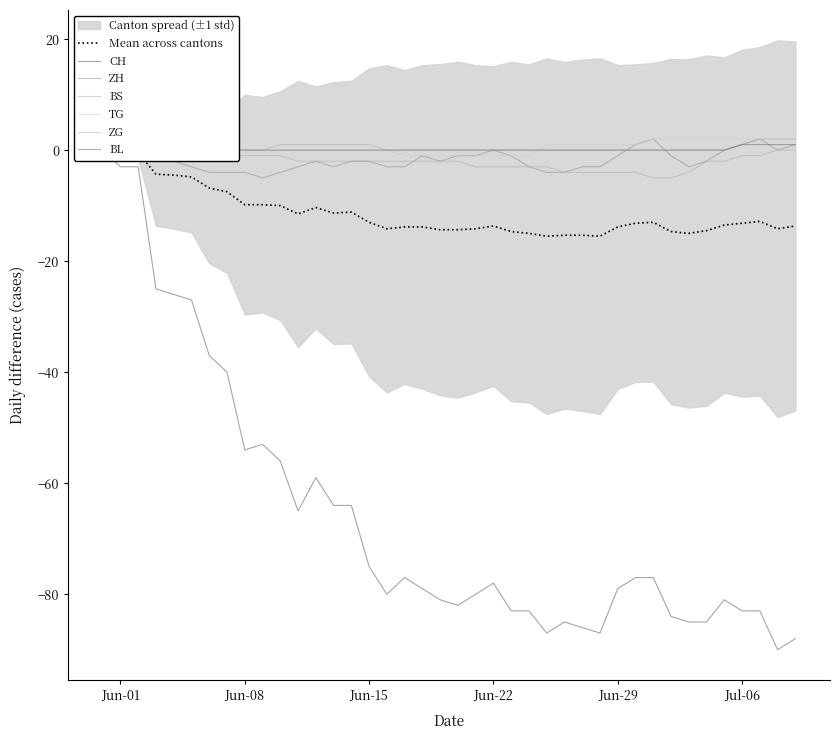

The value of TG at Jun-08 is 0. True or false?

True